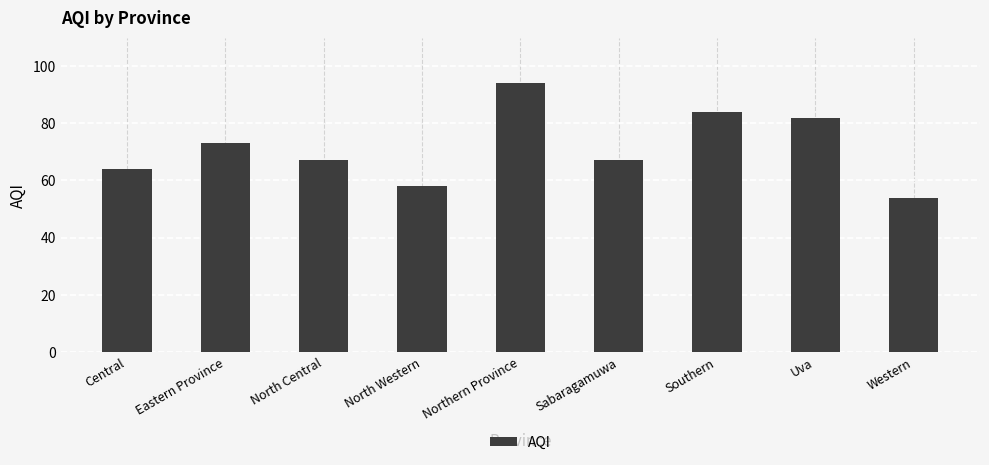

What is the difference between the values at Sabaragamuwa and North Western?

9